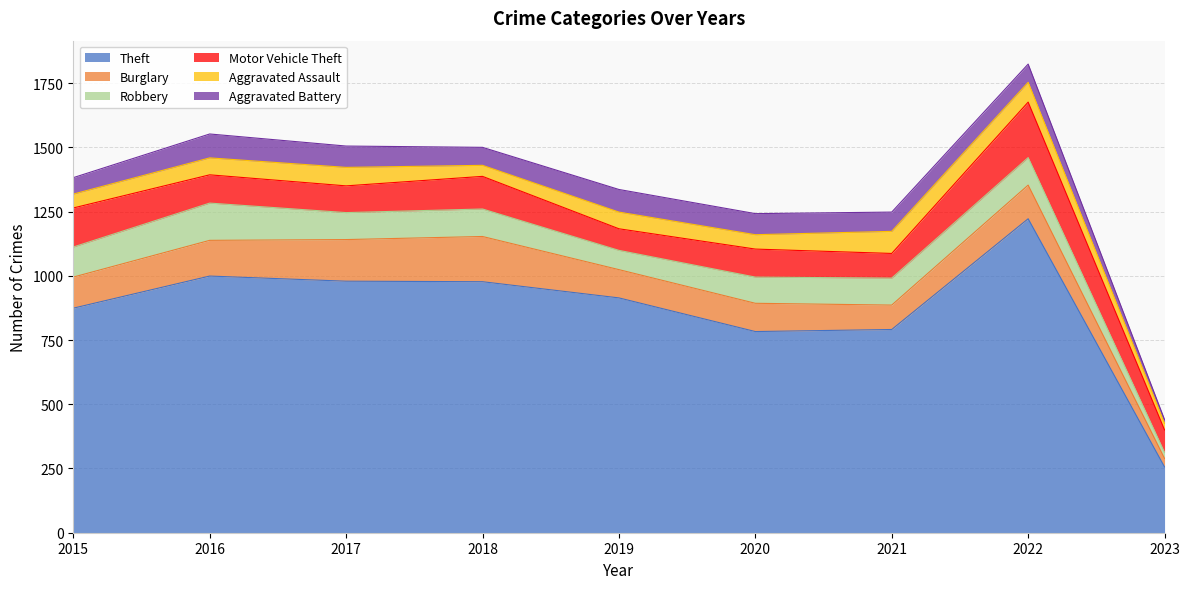

What is the approximate value of Aggravated Battery at 2019, to the nearest 5?

90